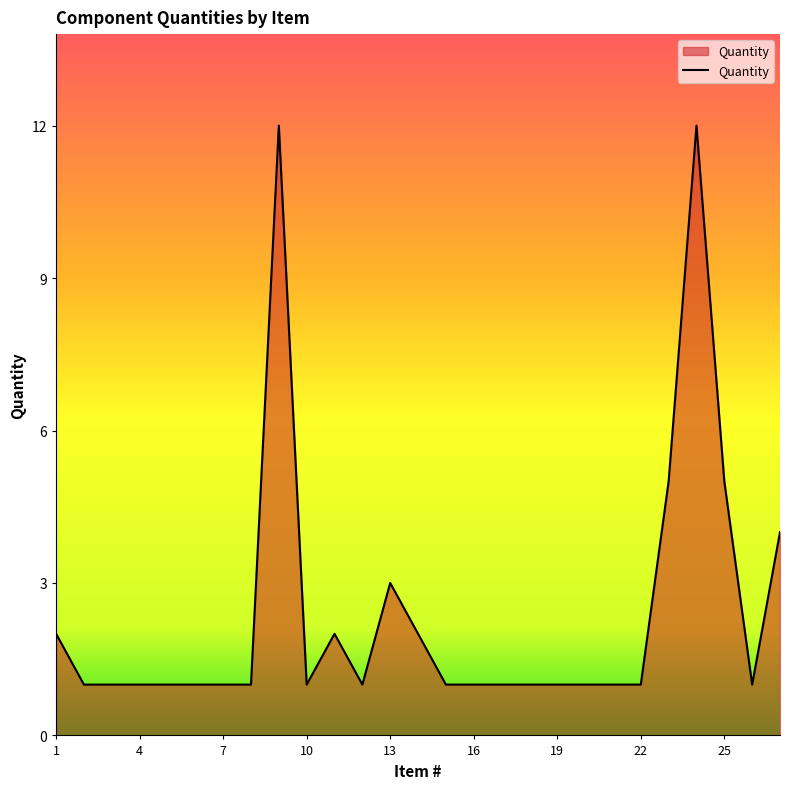

What is the difference between the maximum and minimum values?

11